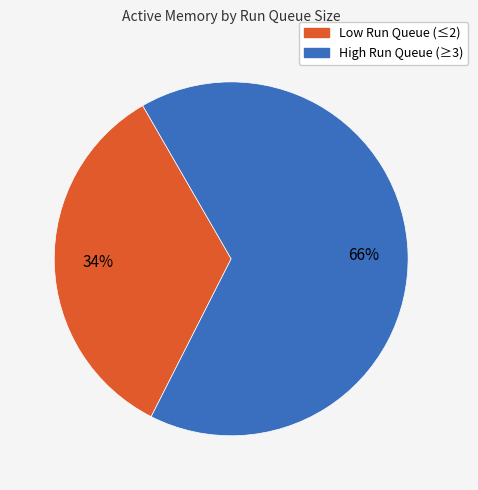

To the nearest percent, what is the average slice percentage?

50%